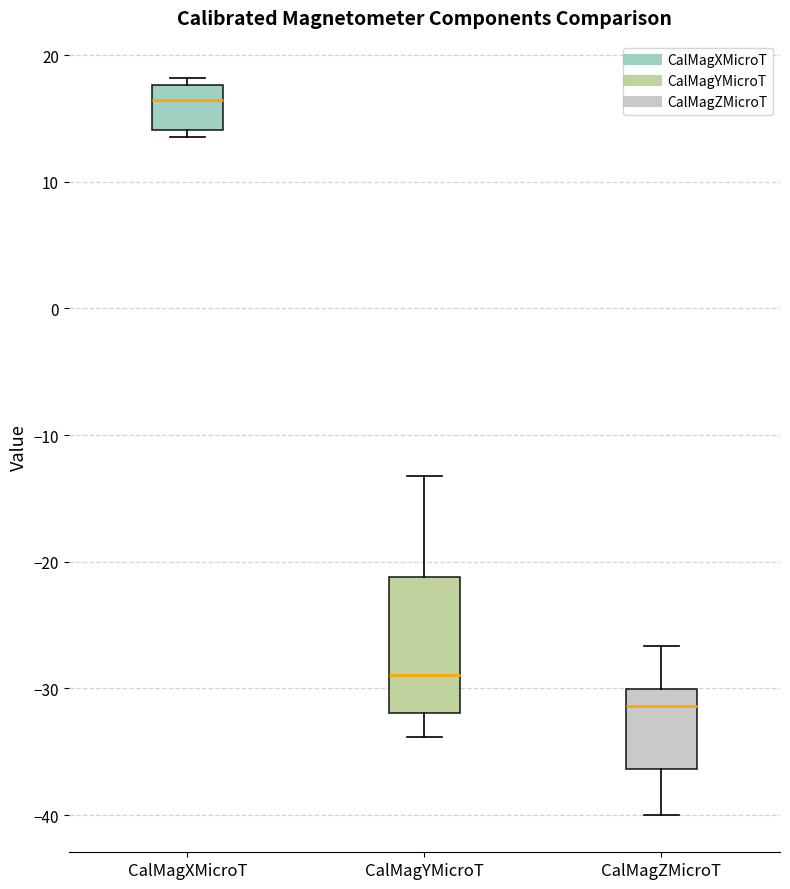

Which box has the lowest median line?

CalMagZMicroT